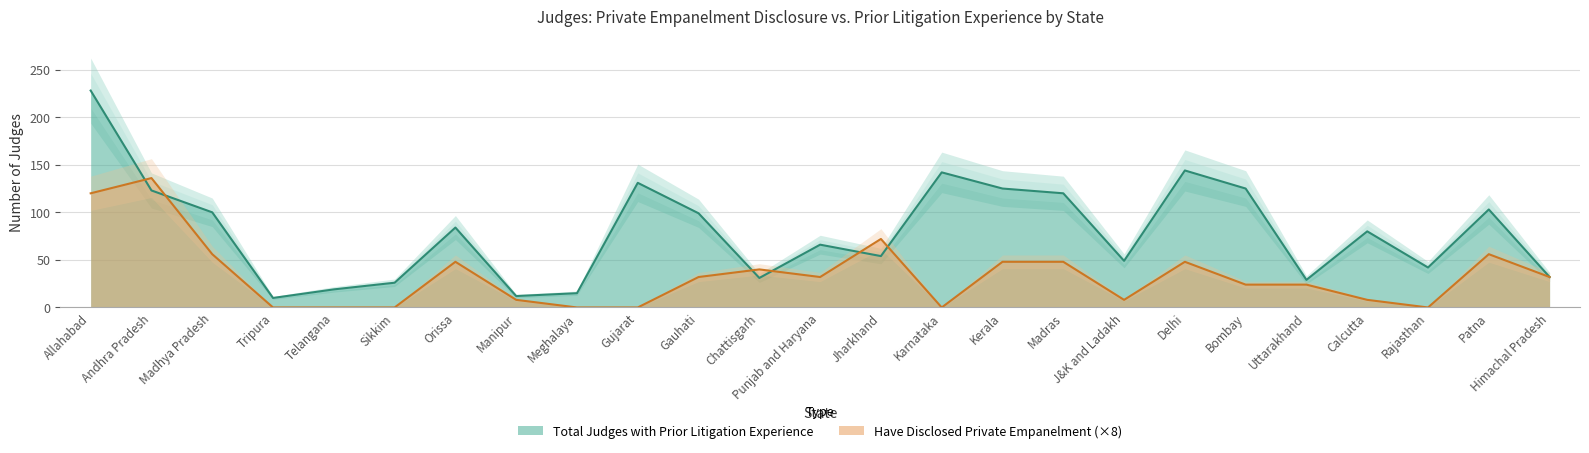

Between Andhra Pradesh and Patna, which series saw the biggest shift?

Have disclosed Private Empanelment